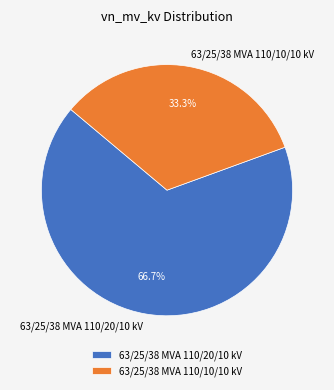

To the nearest percent, what percentage of the pie is 63/25/38 MVA 110/20/10 kV?

67%